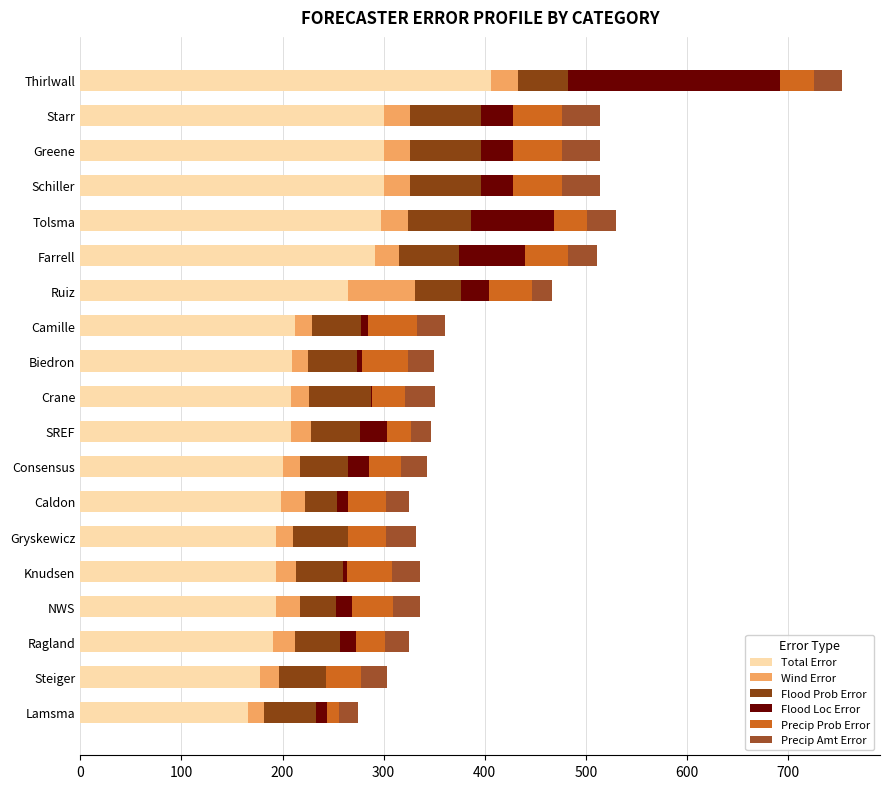

Which series has the widest spread of values?

Total Error